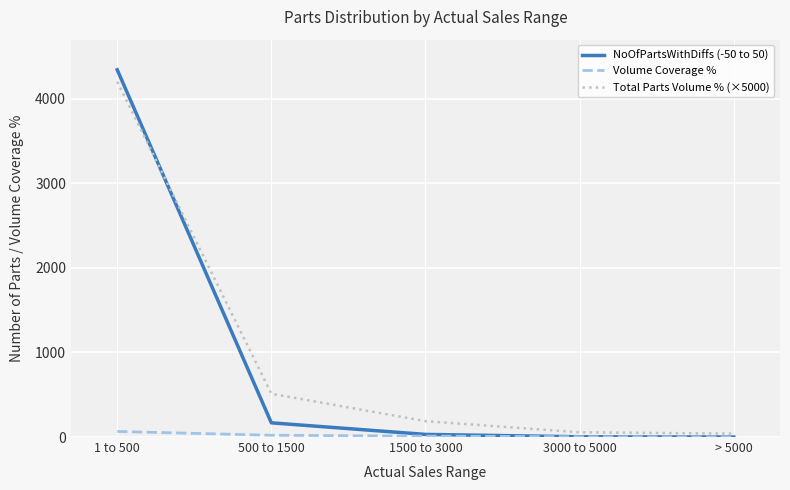

Which series changed the most between 500 to 1500 and 3000 to 5000?

Total Parts Volume % (×5000)